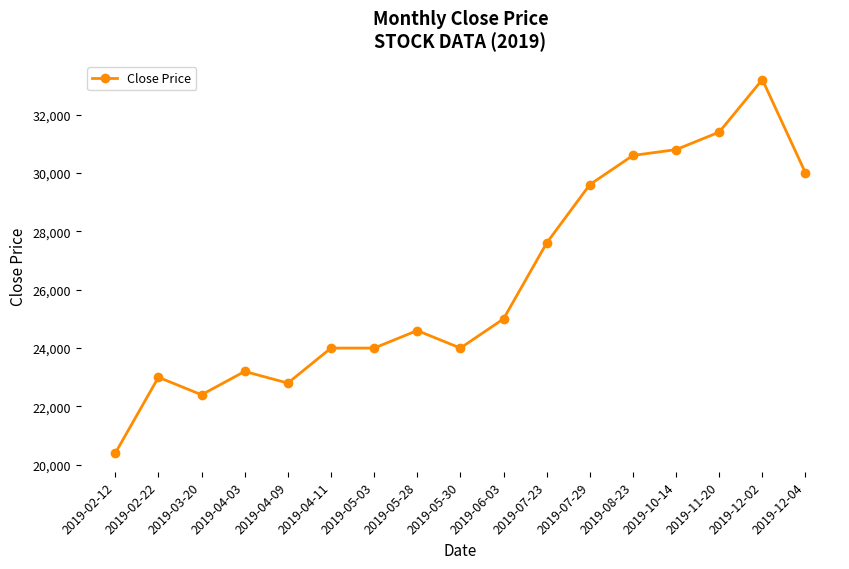

Where is the first local minimum?

2019-03-20